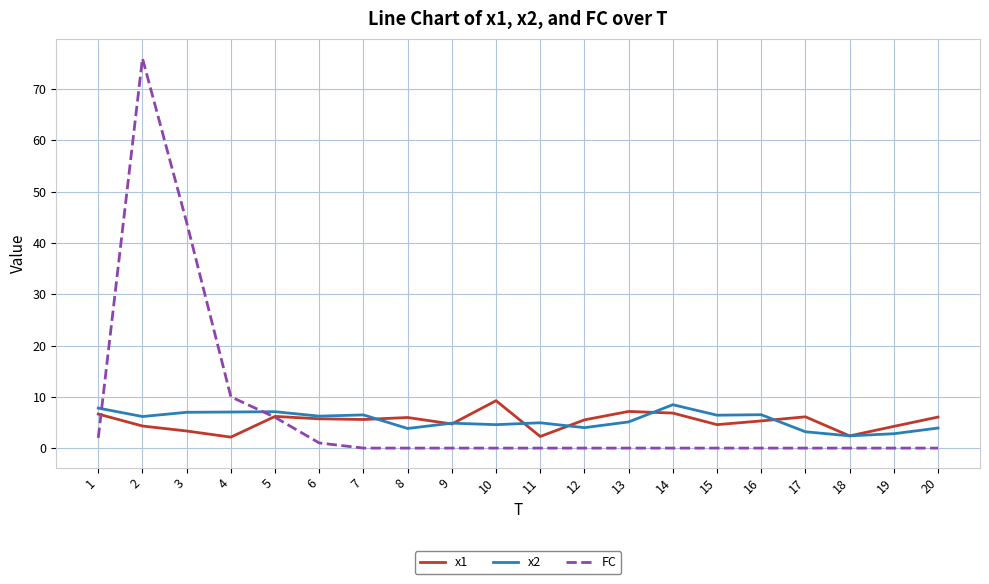

Which series has the largest range (max minus min)?

FC